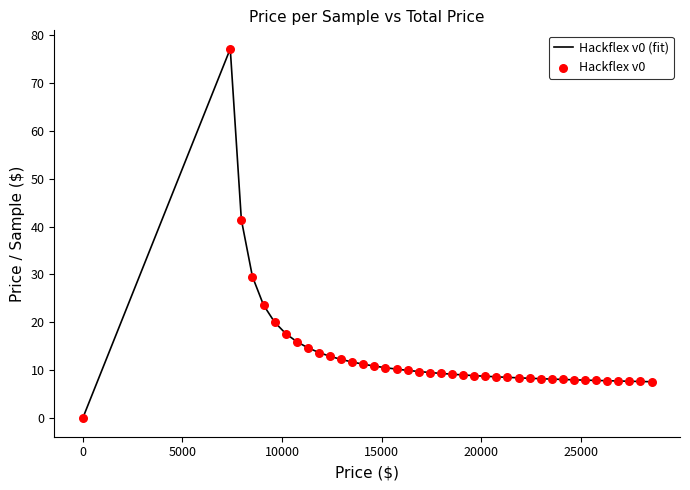

What is the difference between the maximum and minimum values?

77.1